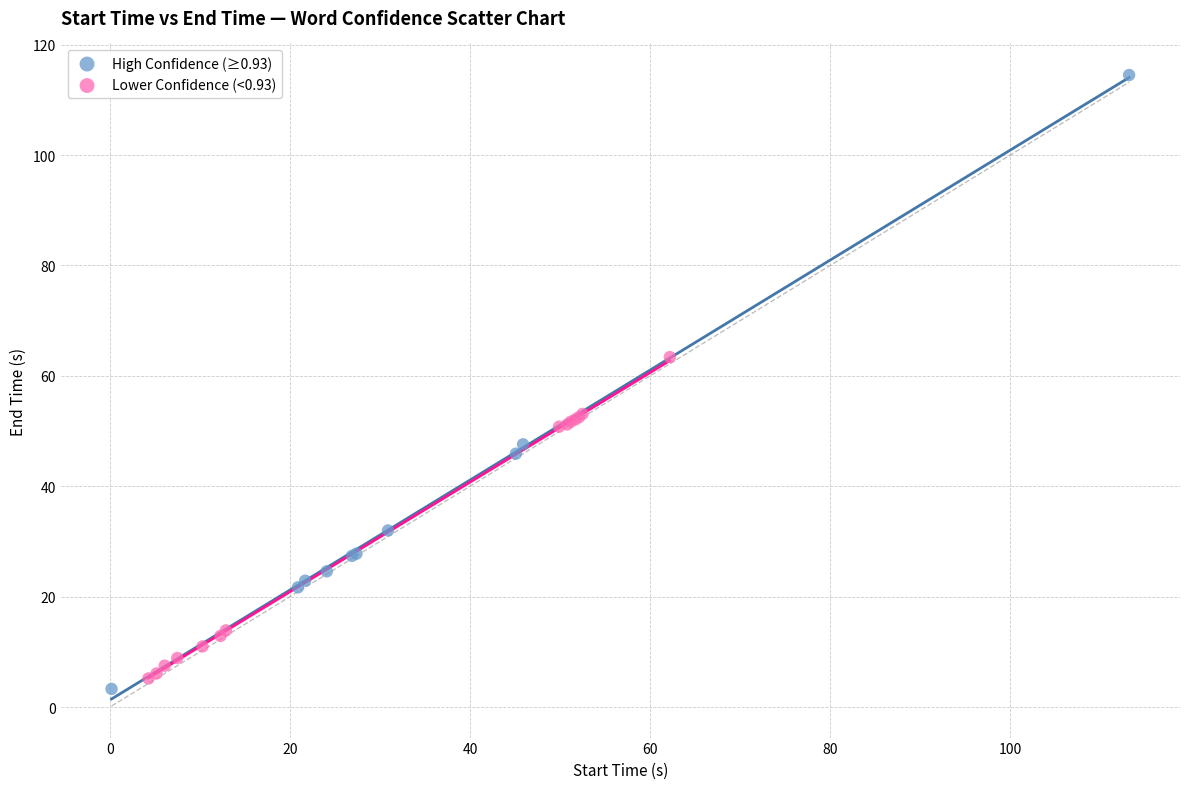

Which series reaches the maximum Y coordinate?

High Confidence (≥0.93)